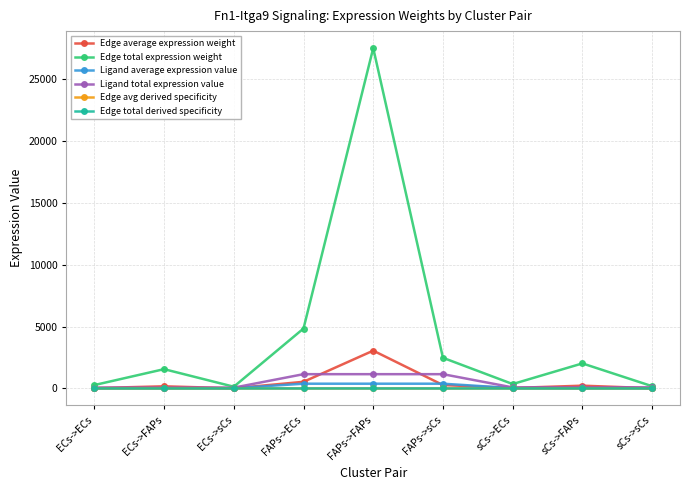

Does the chart have visible grid lines?

Yes